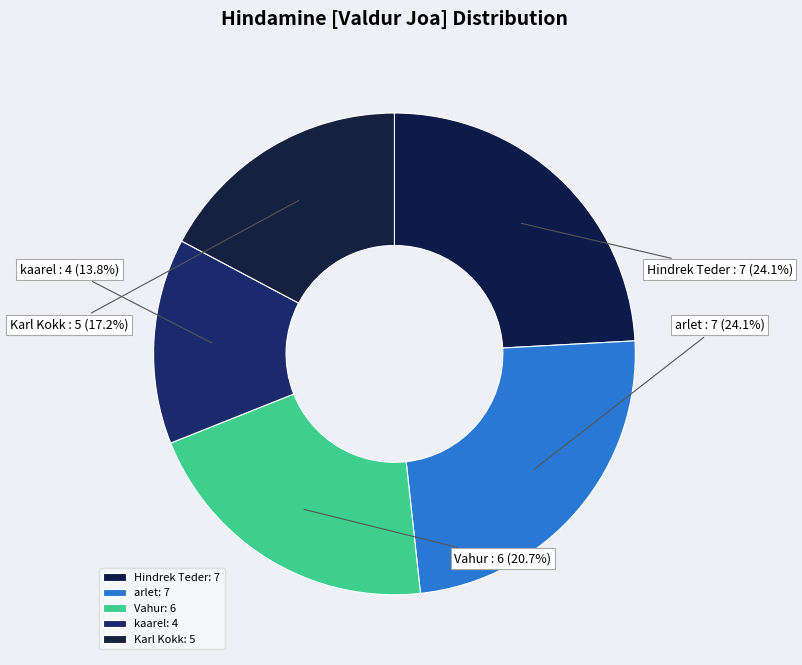

The kaarel slice represents 14% of the pie. True or false?

True